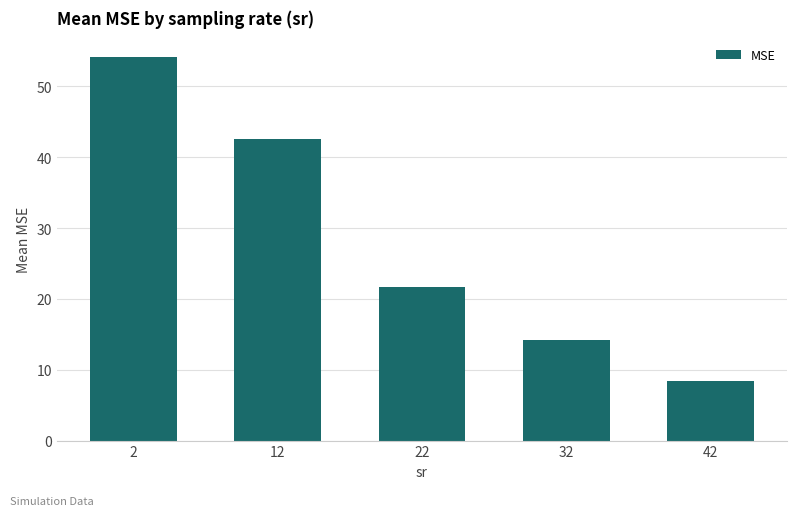

What is the greatest value displayed?

54.2